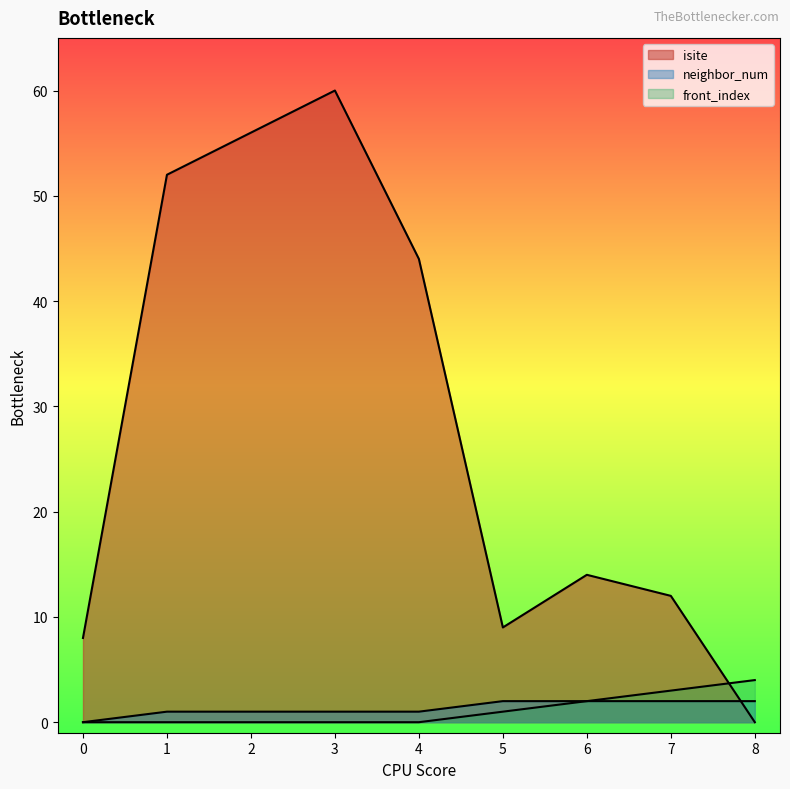

What is the approximate value of isite at 6?

14